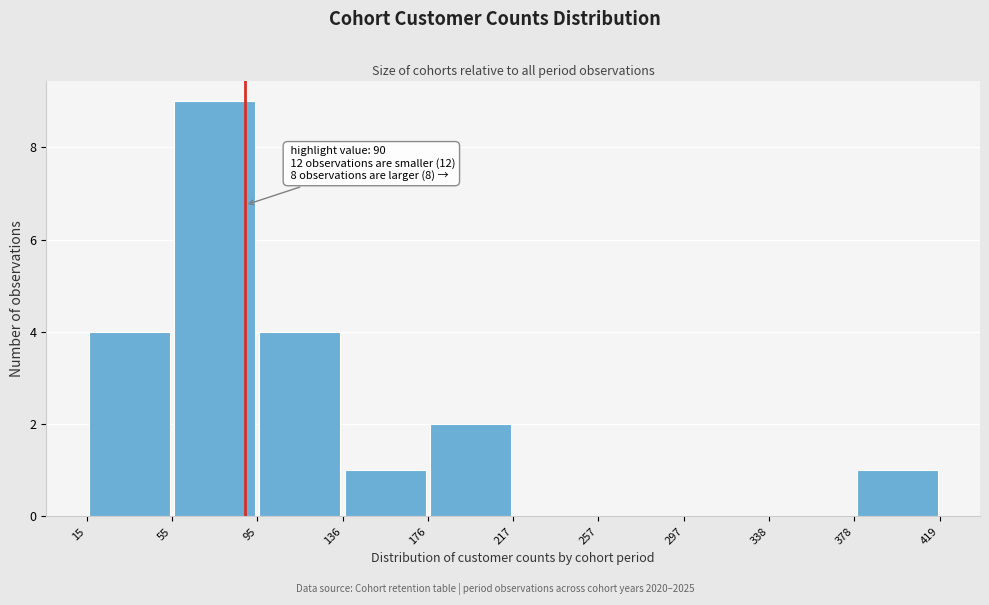

Over which range of the x-axis is the bar tallest?

55 to 95